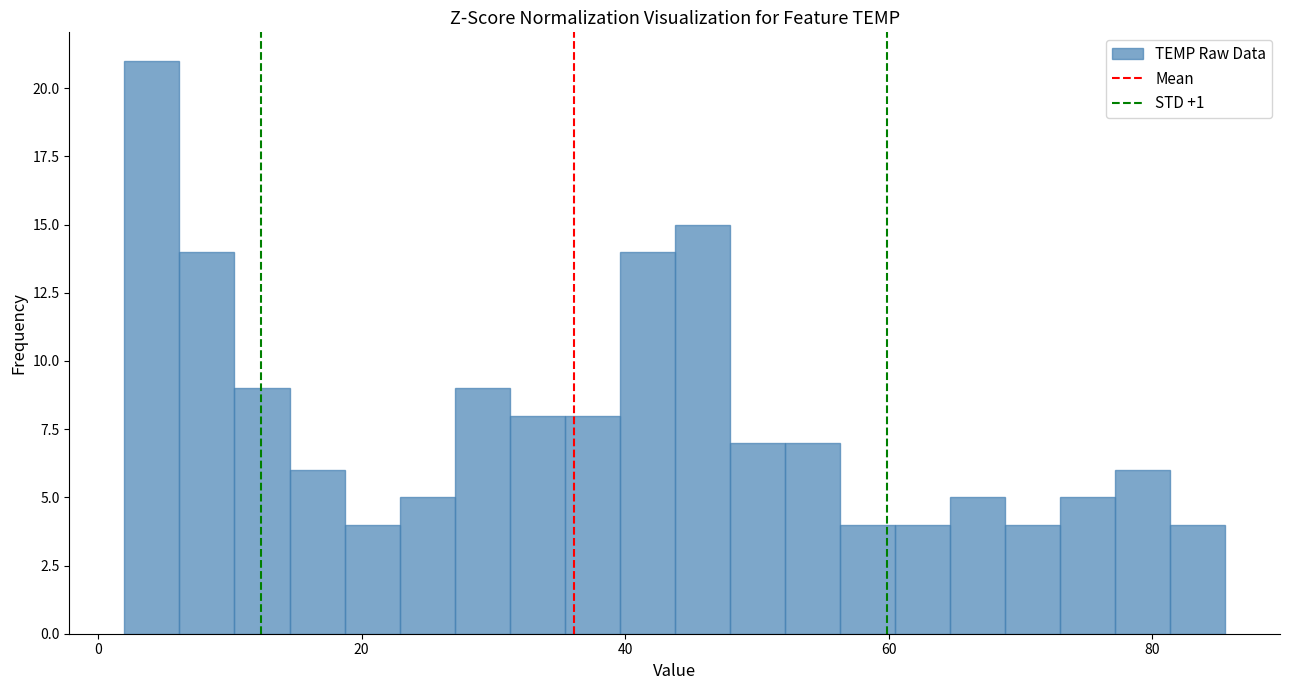

Around what value on the x-axis is the tallest bar? Give the approximate position of its centre, as read against the axis.

4